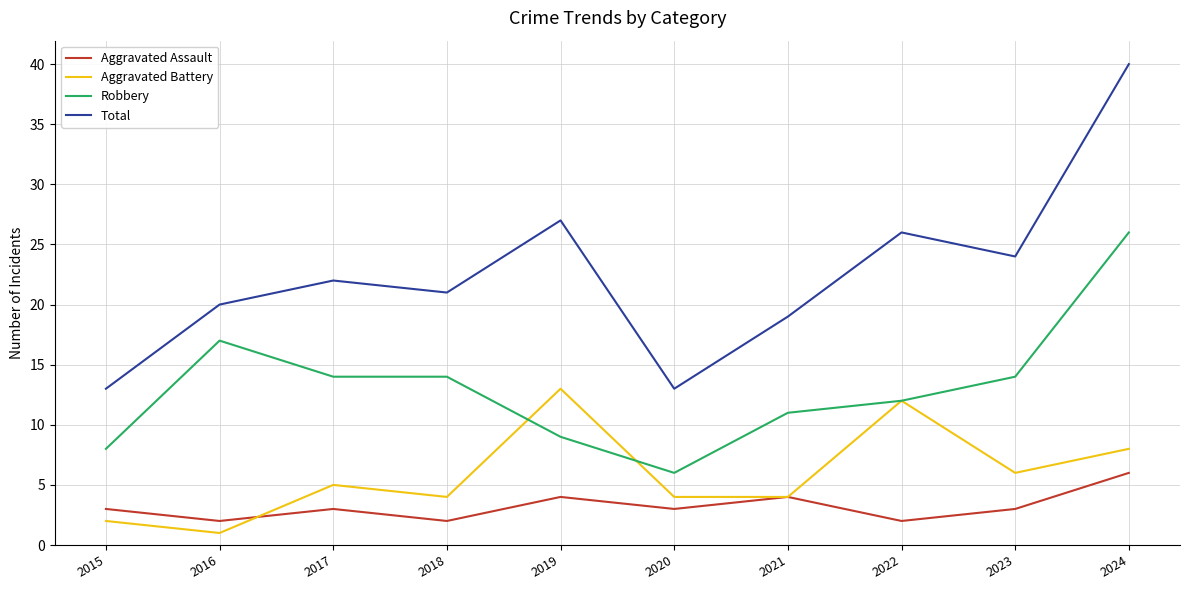

At which label is Robbery closest to 16?

2016